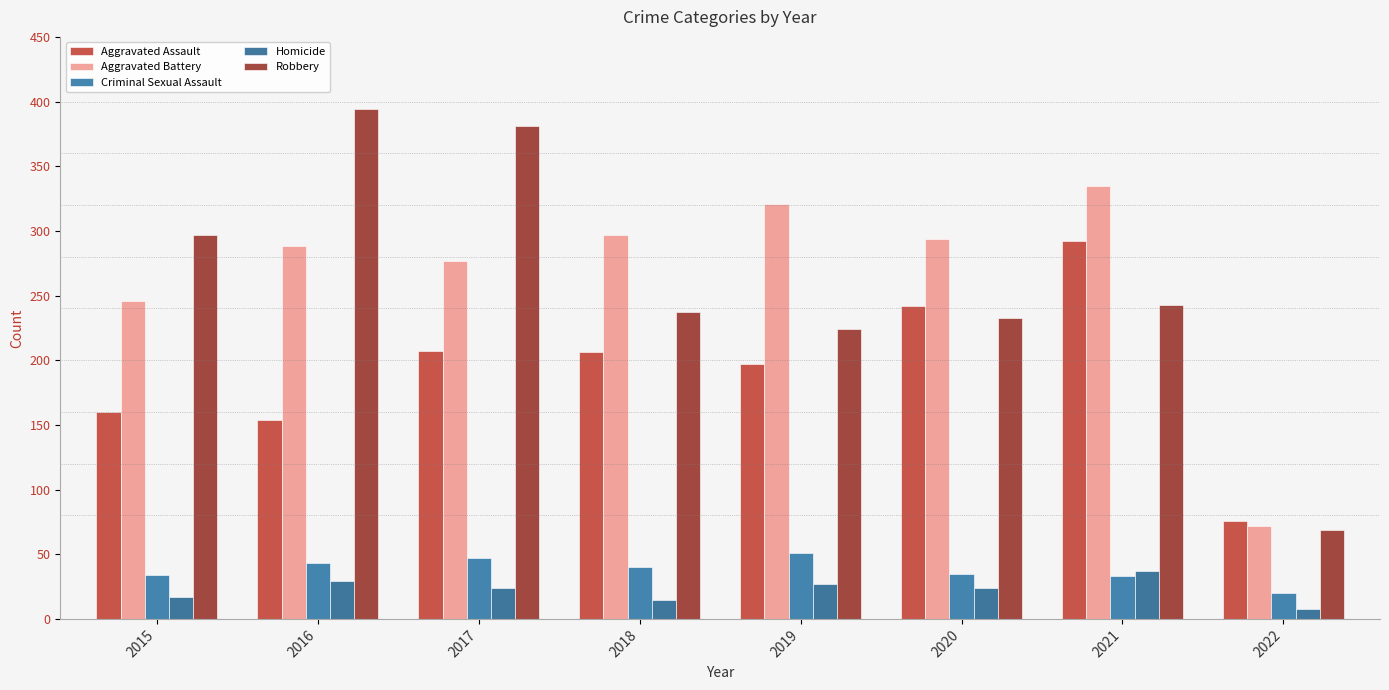

List the labels in order of Criminal Sexual Assault value, largest first.

2019, 2017, 2016, 2018, 2020, 2015, 2021, 2022